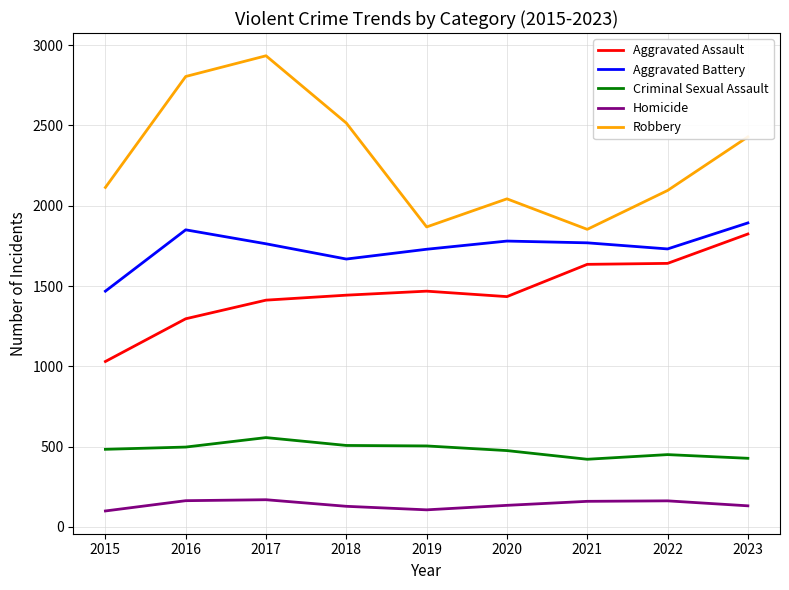

What are all the series names shown in the legend?

Aggravated Assault, Aggravated Battery, Criminal Sexual Assault, Homicide, Robbery